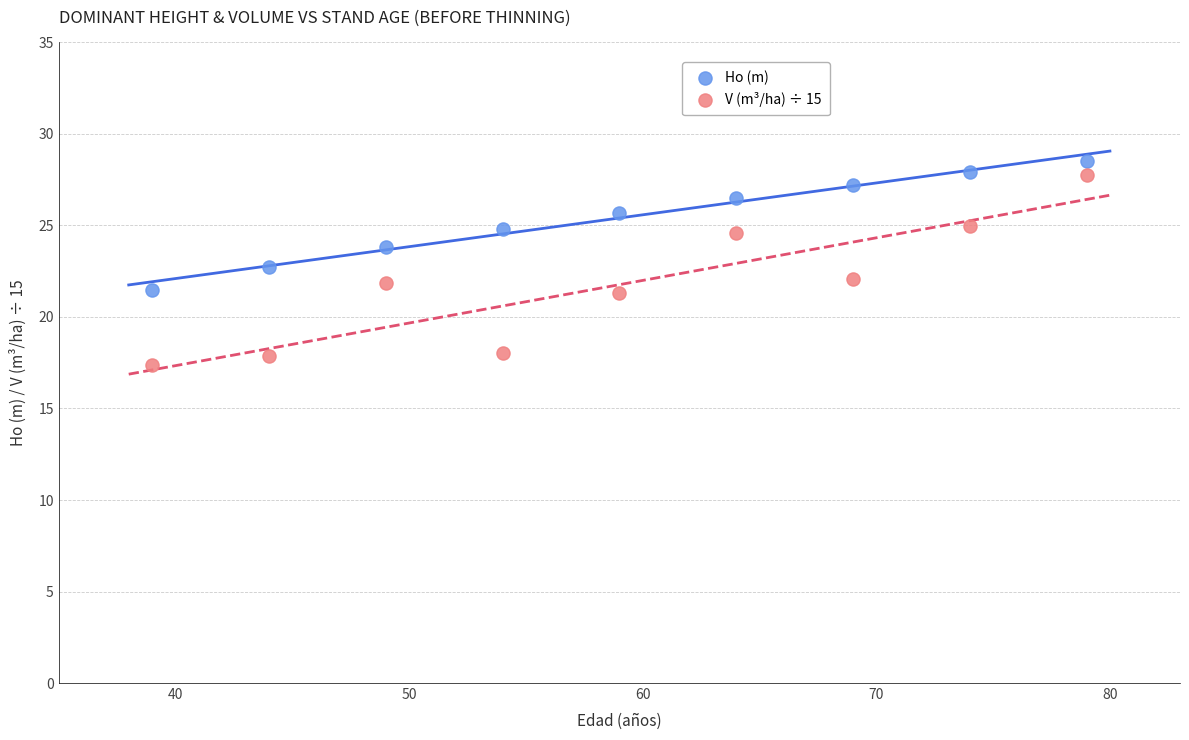

Which series reaches the maximum Y coordinate?

Ho (m)